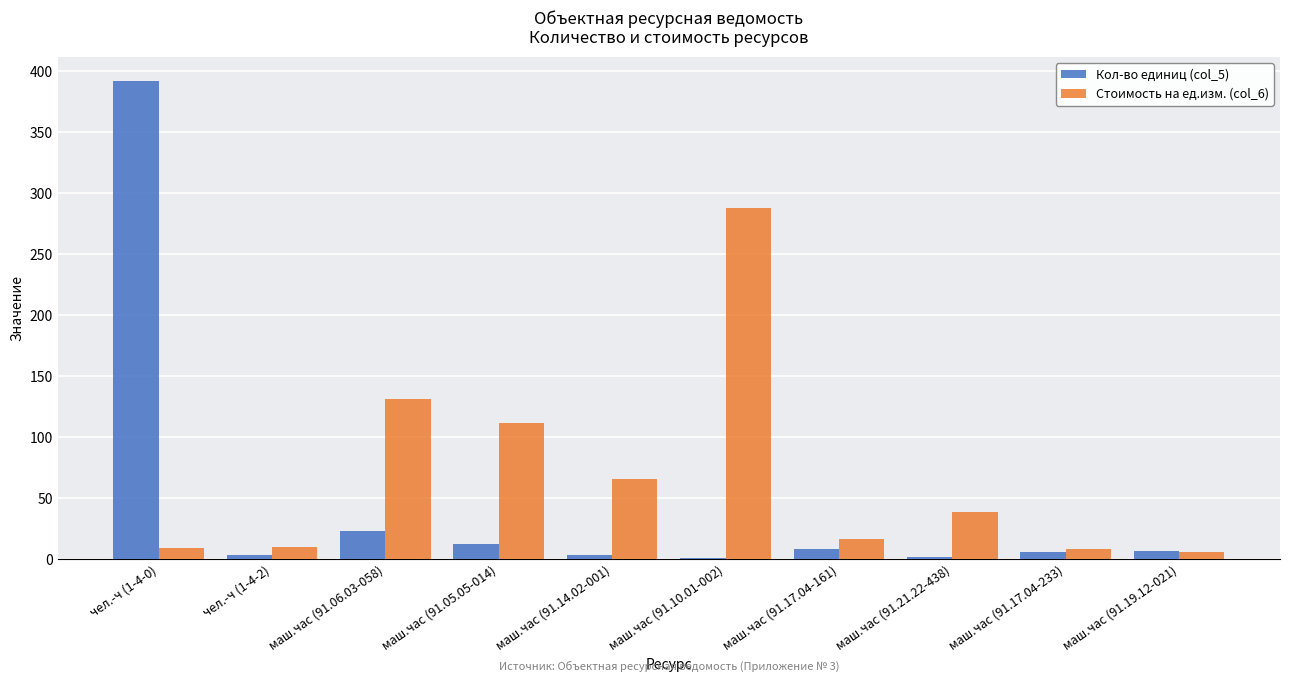

Is it true that Стоимость на ед.изм. (col_6) equals 227.7 at маш.час (91.06.03-058)?

False